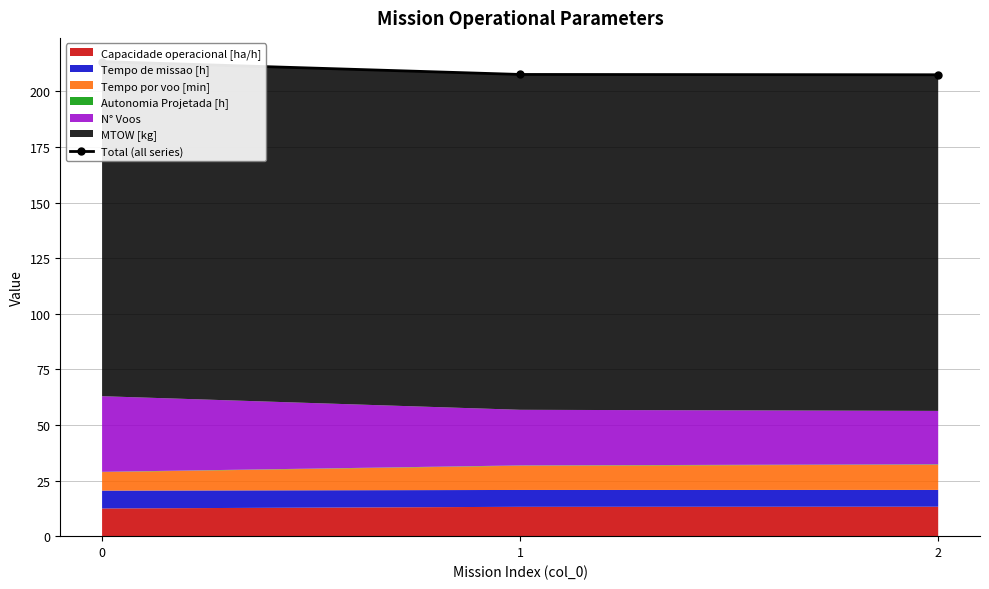

Reading right to left, extract all data points from this chart.

207.5	207.6	213.4